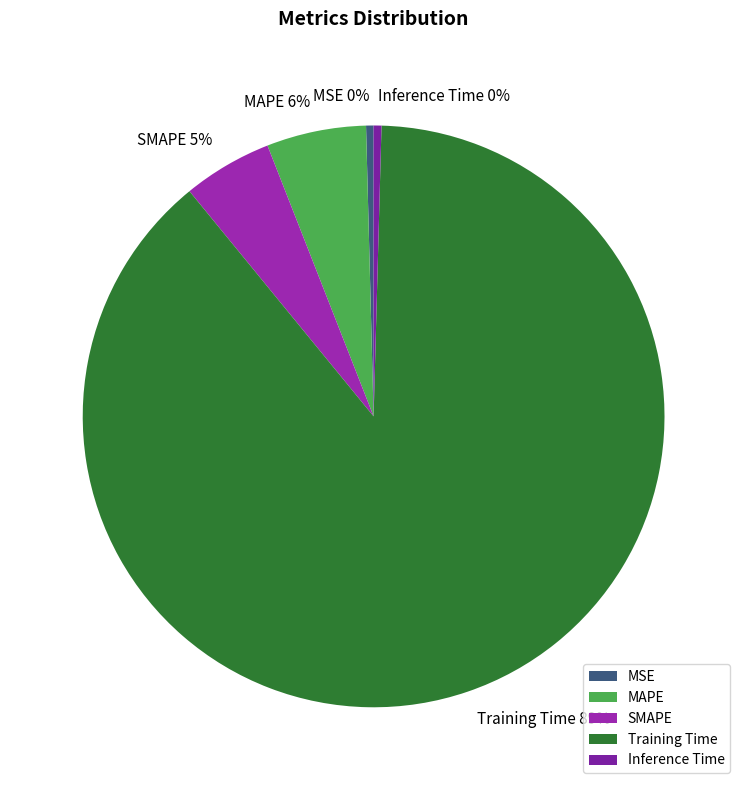

Combined, do Inference Time and Training Time account for over 50%?

Yes